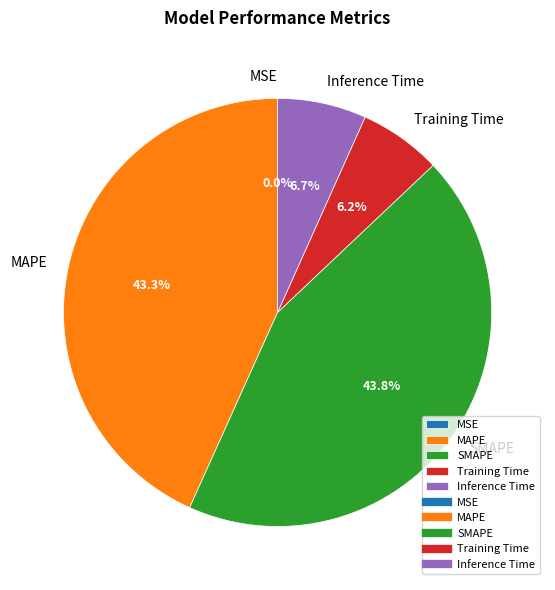

Does Inference Time account for over 50% of the chart?

No